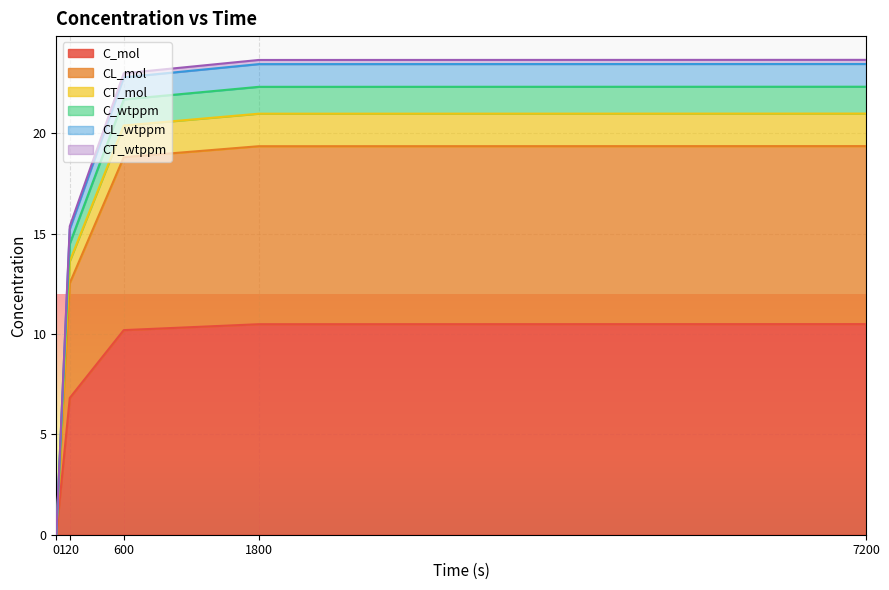

How many data points in CL_mol are above 18?

3